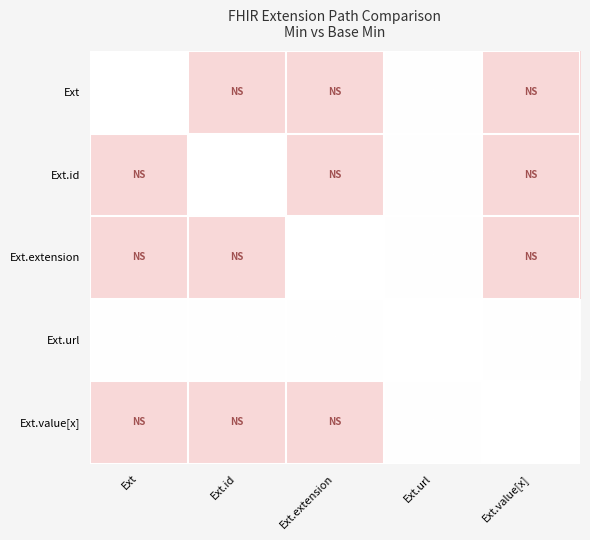

At Ext.value[x], list the series in order from largest to smallest.

Ext.url, Ext.value[x], Ext, Ext.id, Ext.extension